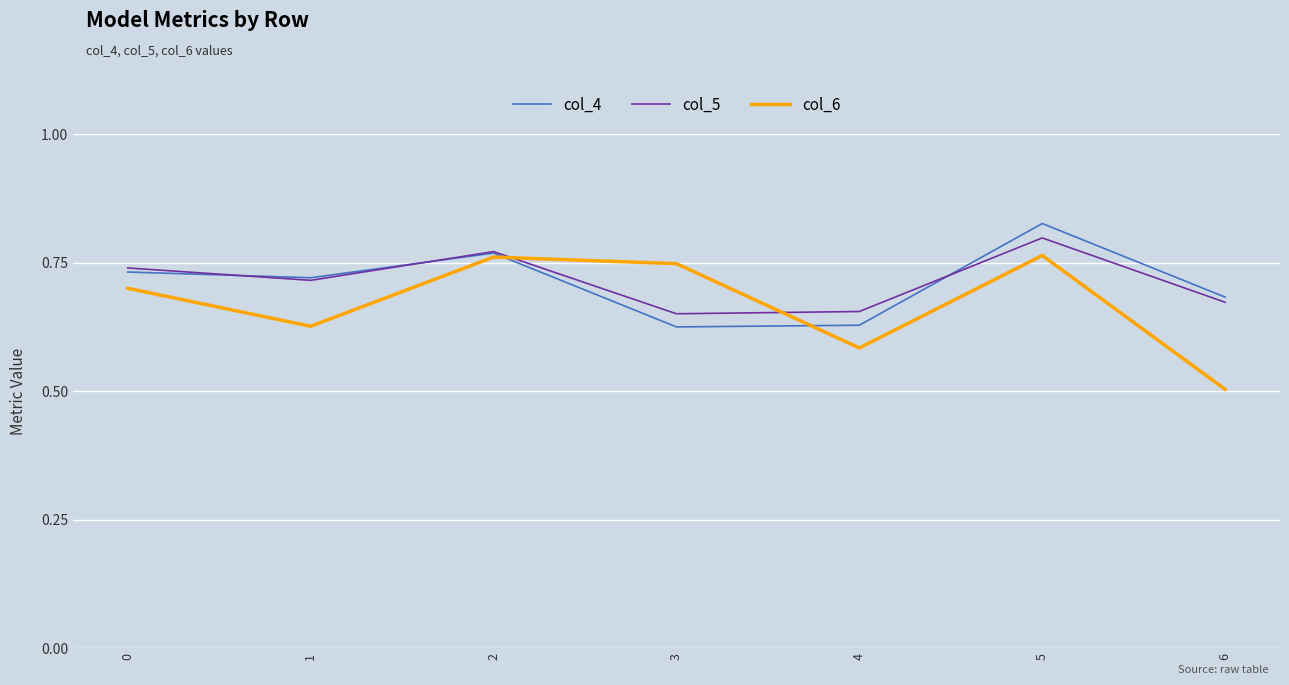

At which label does col_5 reach its peak?

5